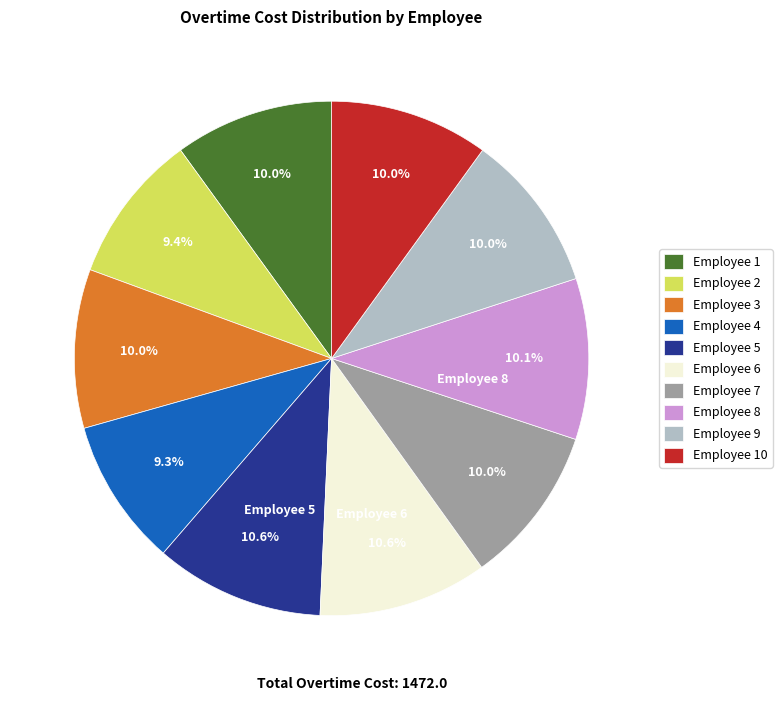

Is there any slice that represents more than half of the pie?

No